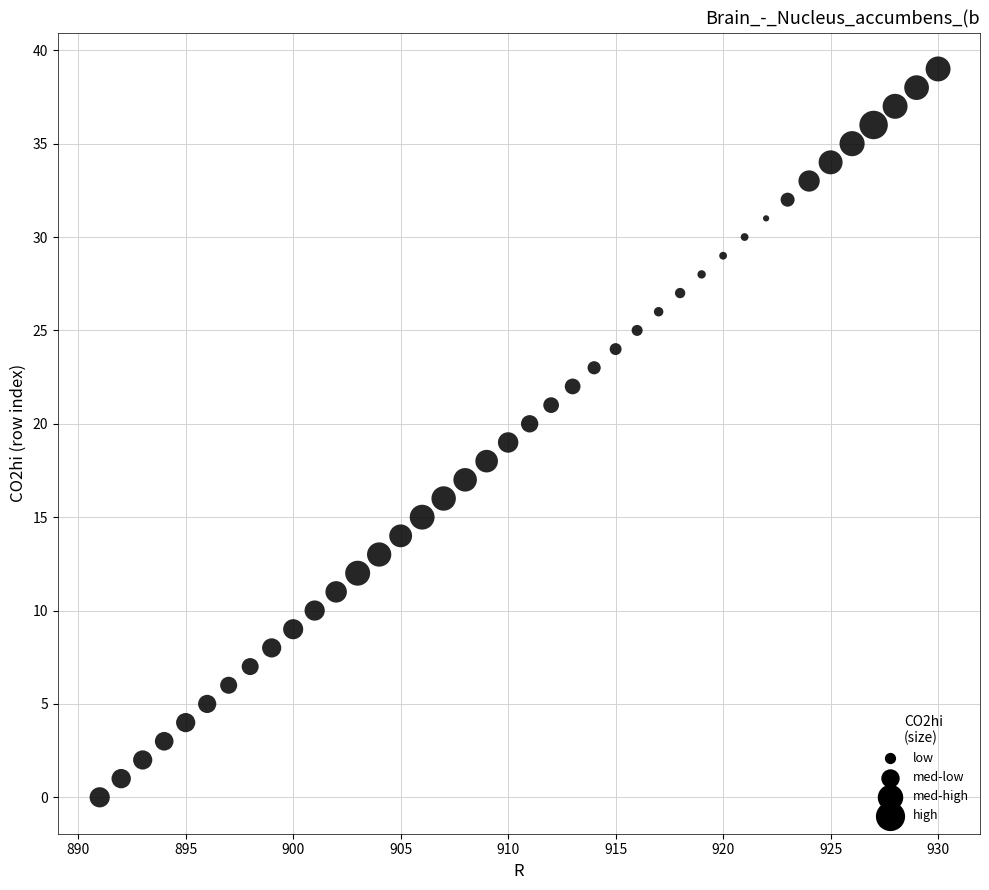

What is the range of X values (max minus min)?

39